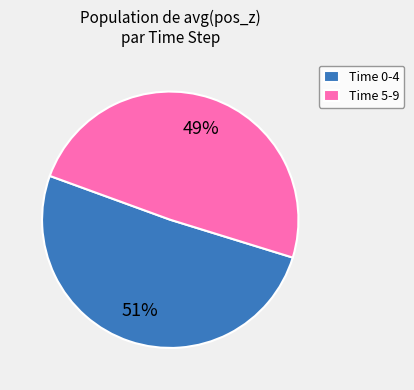

Is it true that Time 0-4 is 45% of the pie?

False